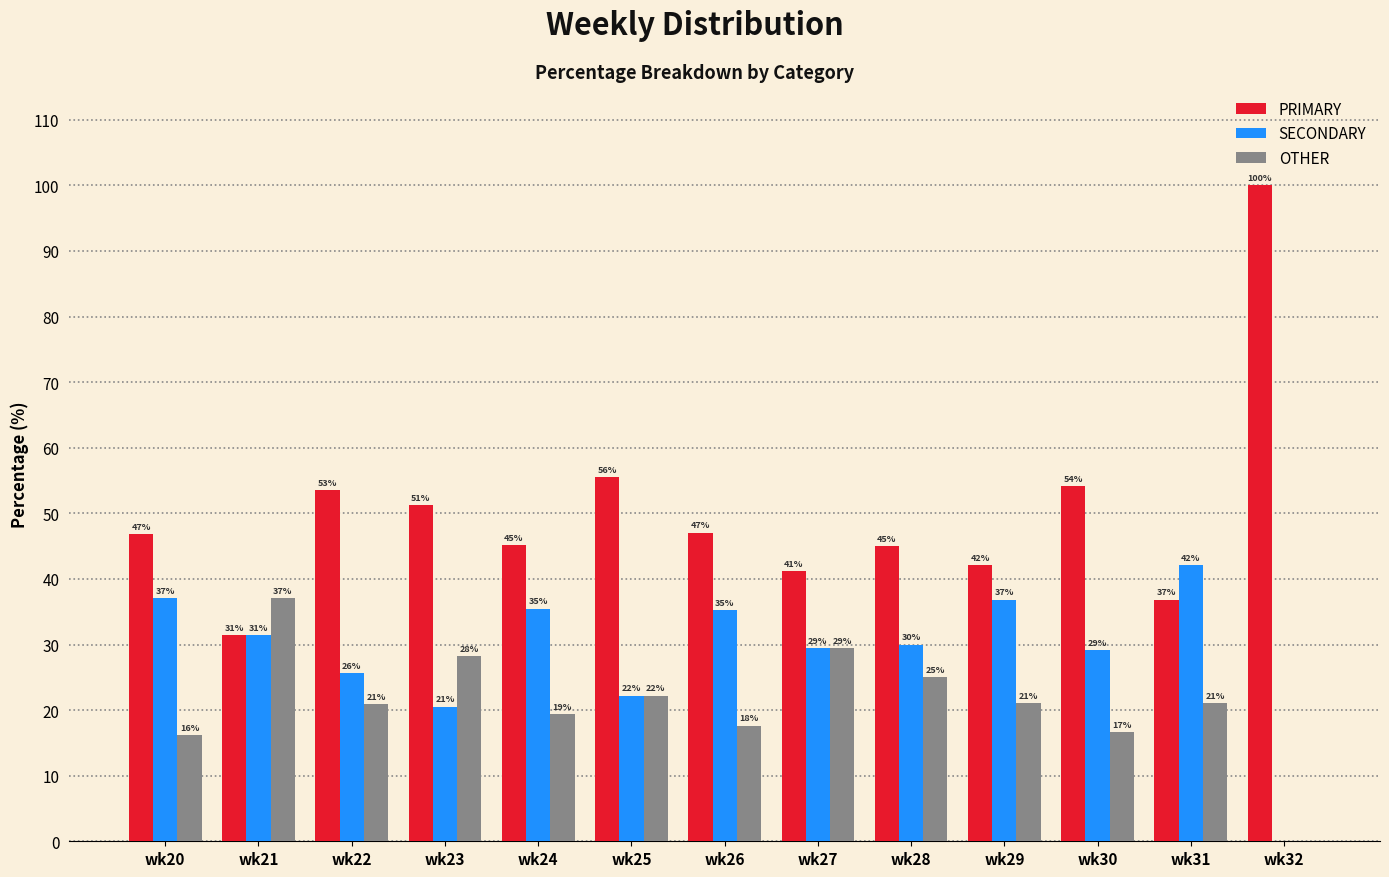

Between wk21 and wk23, which series saw the biggest shift?

PRIMARY